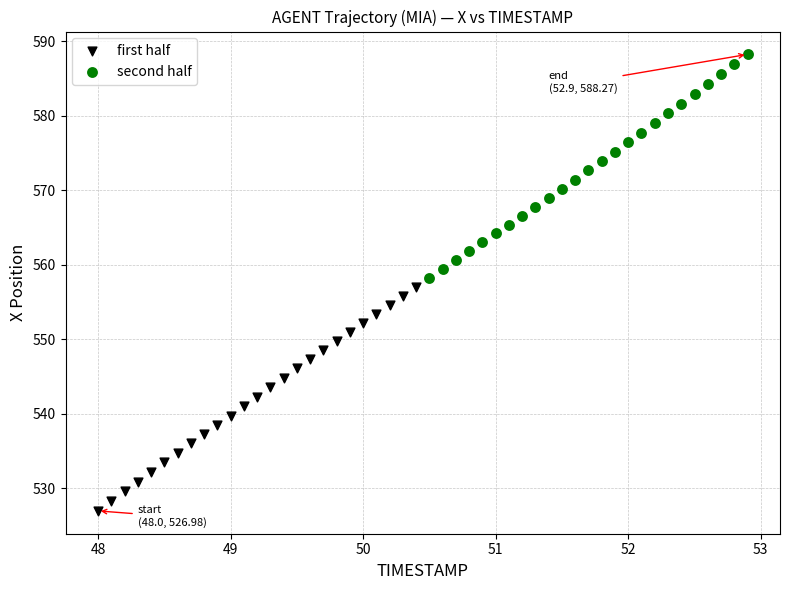

Which series reaches the maximum Y coordinate?

second half